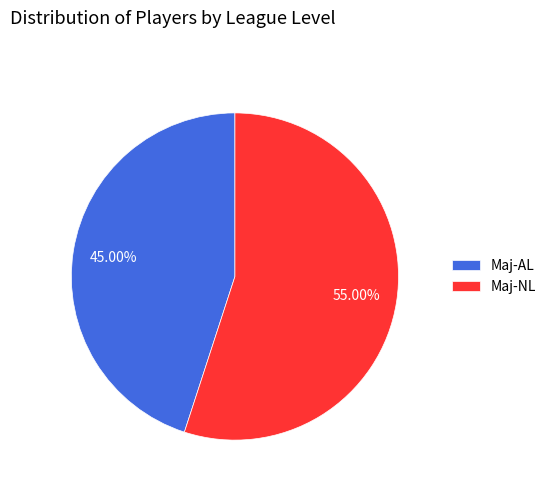

What percentage is the Maj-AL slice, to the nearest percent?

45%